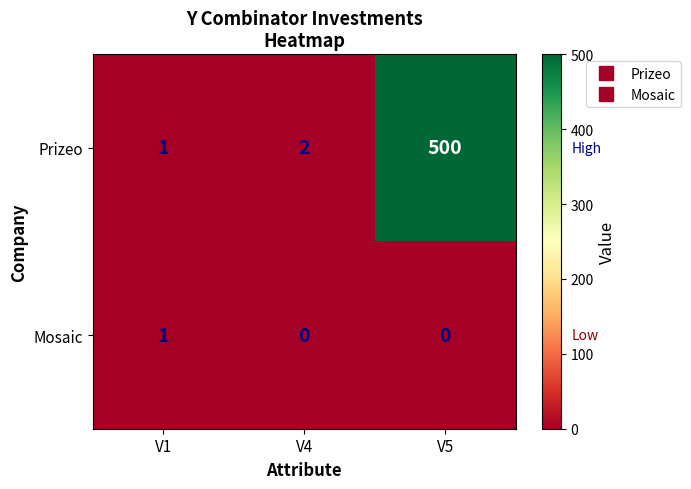

What is the maximum value shown in the chart?

500